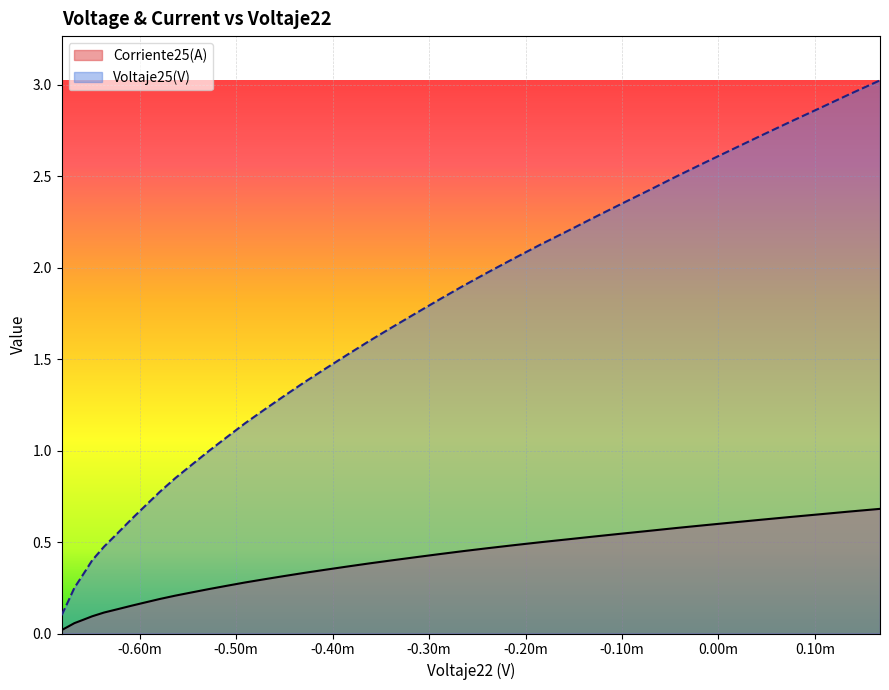

Which series has the widest spread of values?

Voltaje25(V)